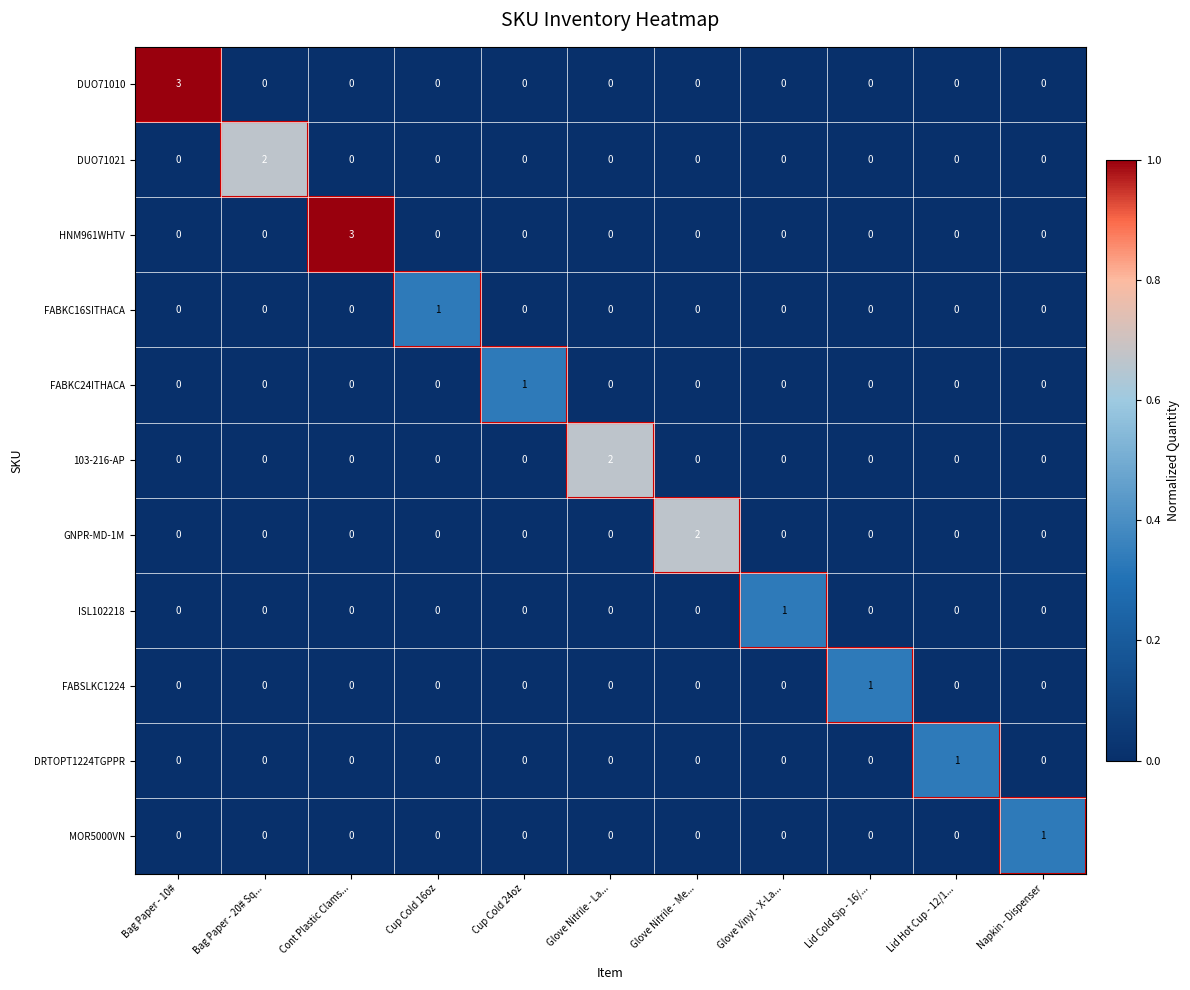

The 103-216-AP series shows -1 at Bag Paper - 20# Sq.... True or false?

False